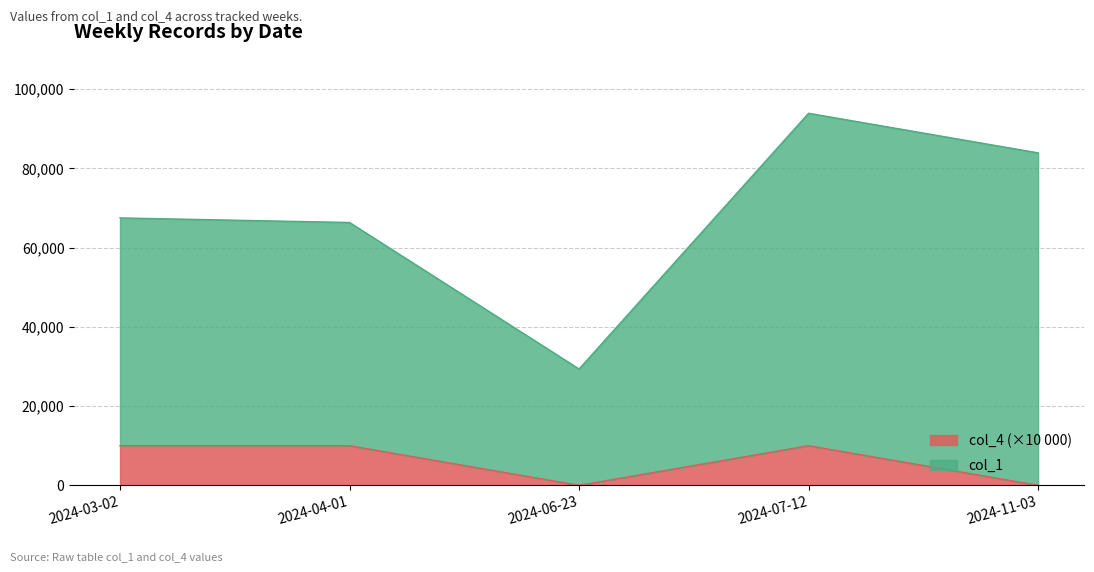

At which category does the chart reach its peak across all series?

2024-03-02